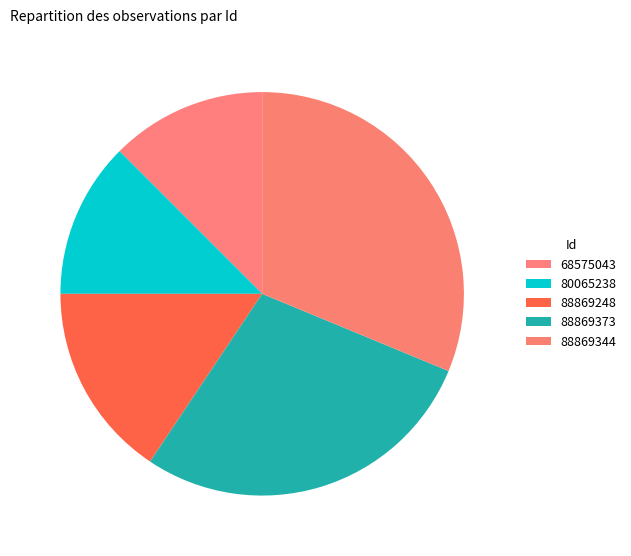

Count the number of slices in the pie.

5